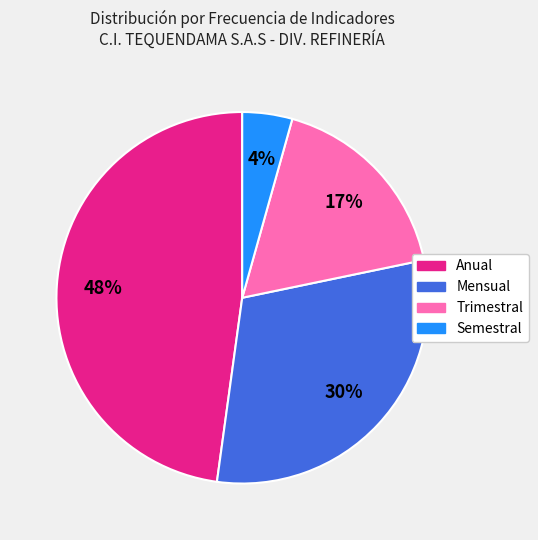

To the nearest percent, what is the average slice percentage?

25%